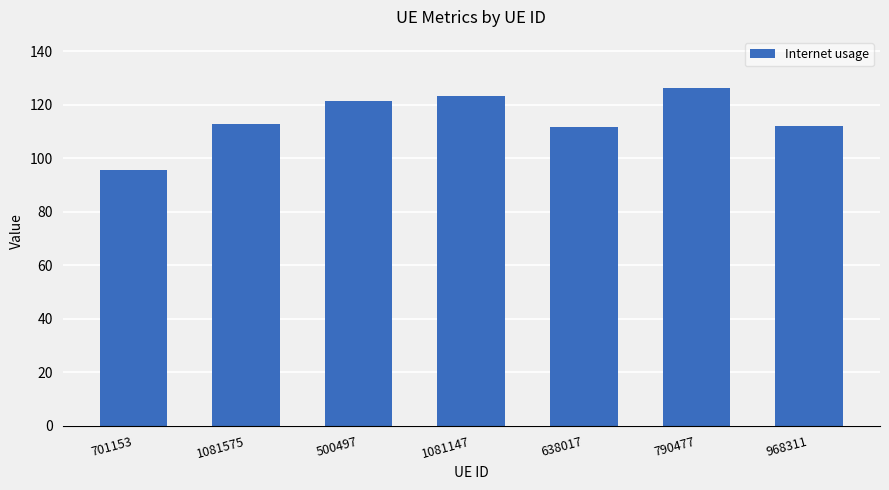

Which label corresponds to the smallest value in the chart?

701153